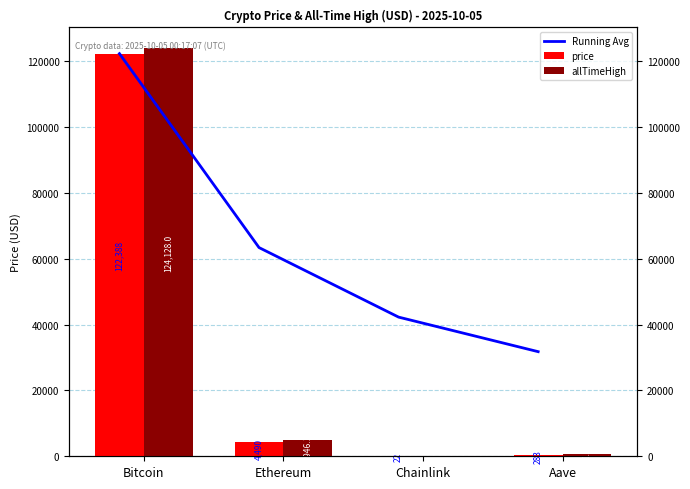

What is the label of the 4th bar from the left?

Aave